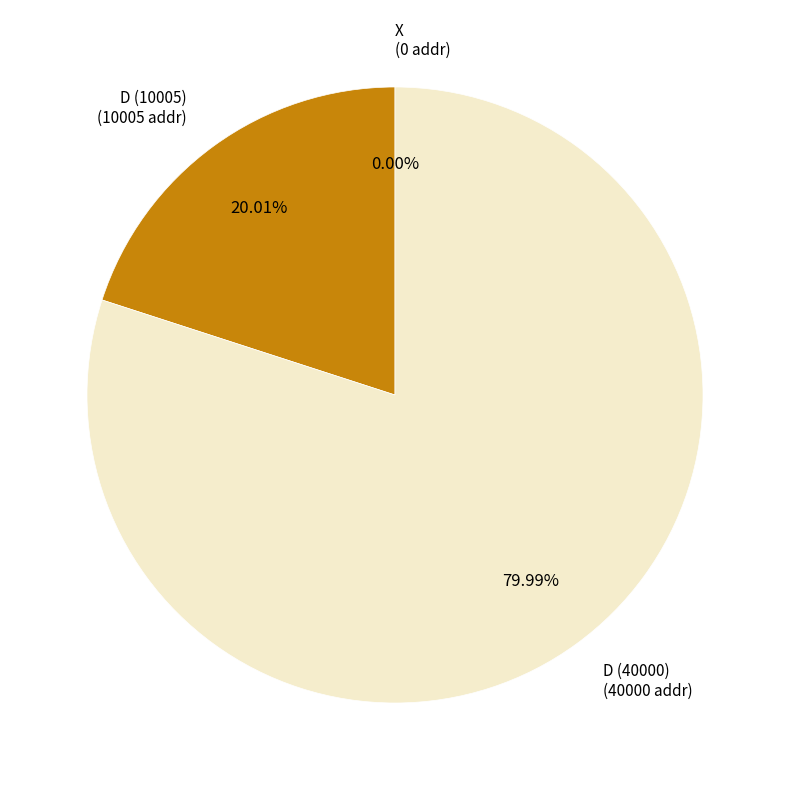

Which category has the biggest portion of the pie?

D (40000)